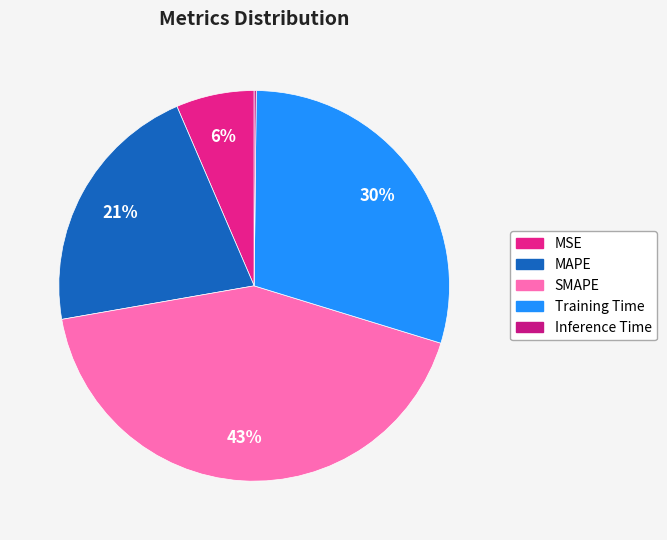

To the nearest percent, what is the difference between the largest and smallest slice percentages?

42%